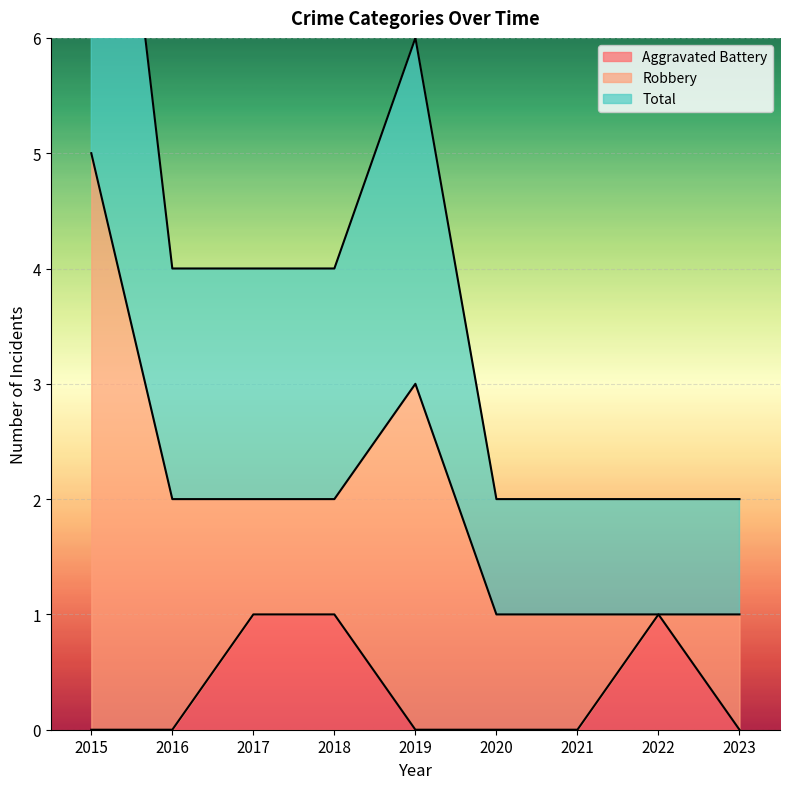

True or false: Aggravated Battery has a value of 1 at 2018.

True